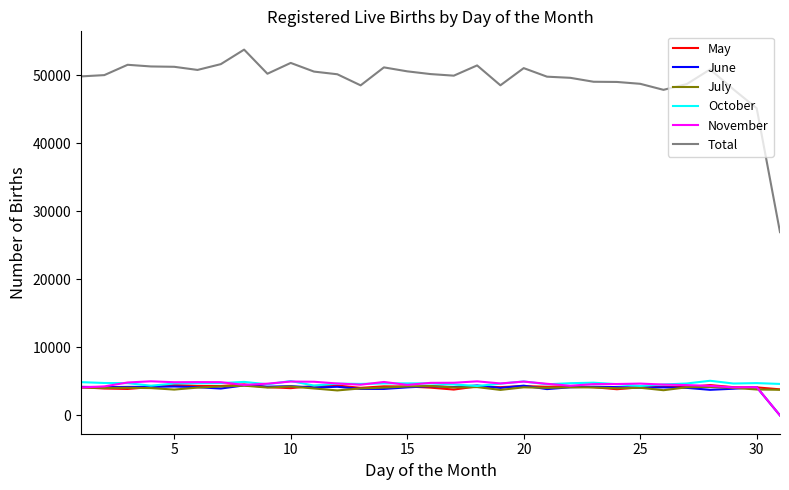

What is the maximum value for May?

4568